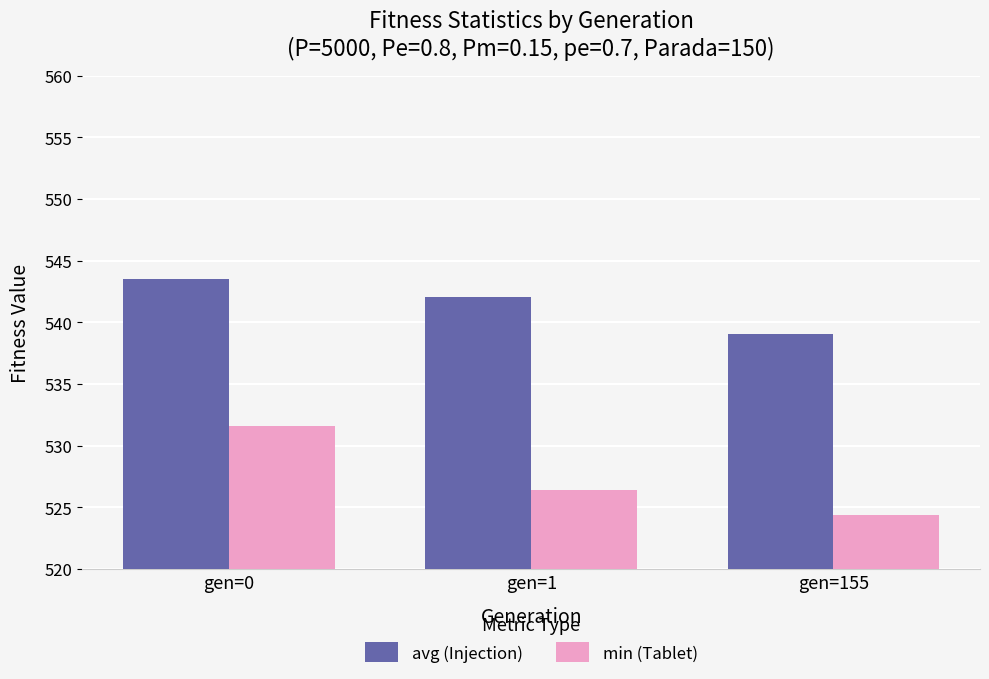

What is the lowest value of the avg (Injection) series?

539.0